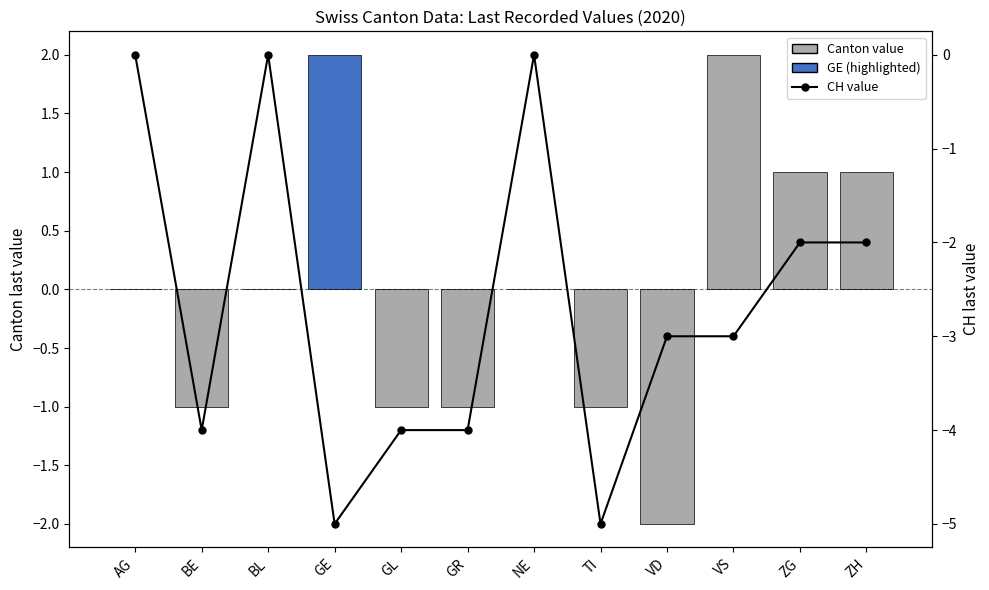

At which category does the chart reach its peak across all series?

AG